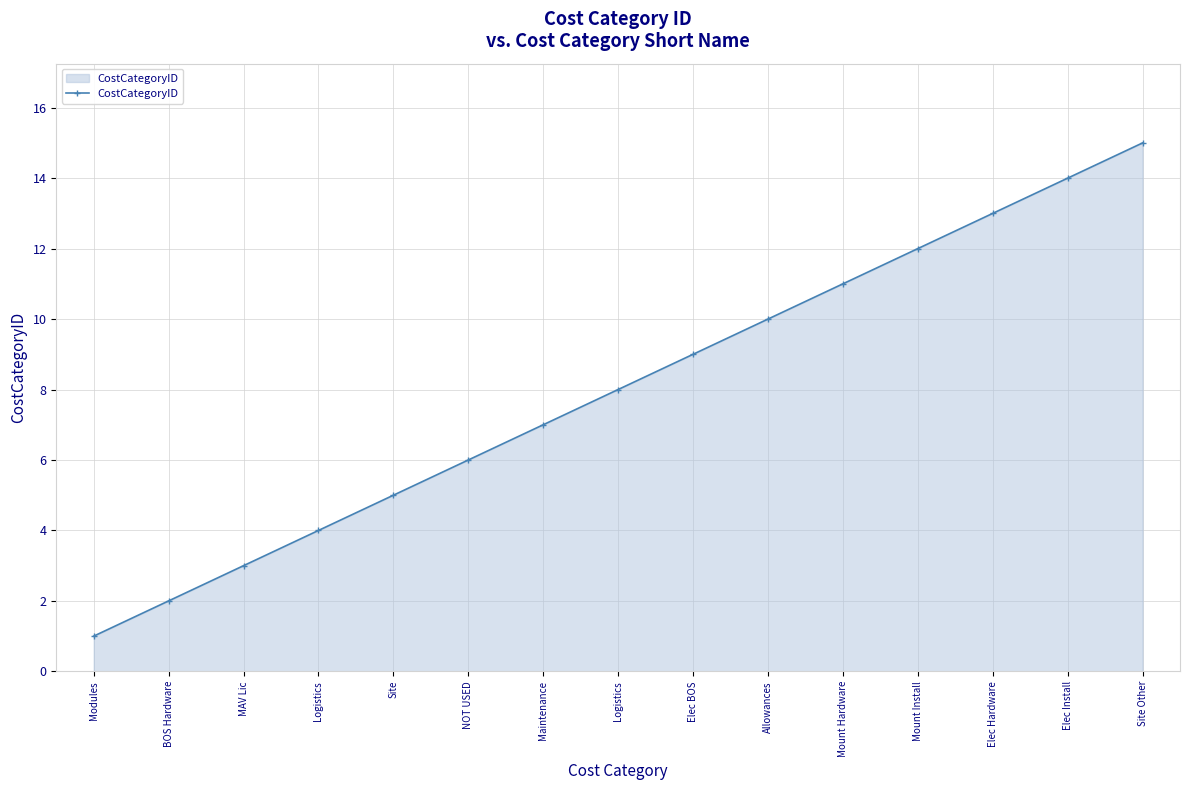

What is the difference between the values at Elec BOS and Mount Install?

3